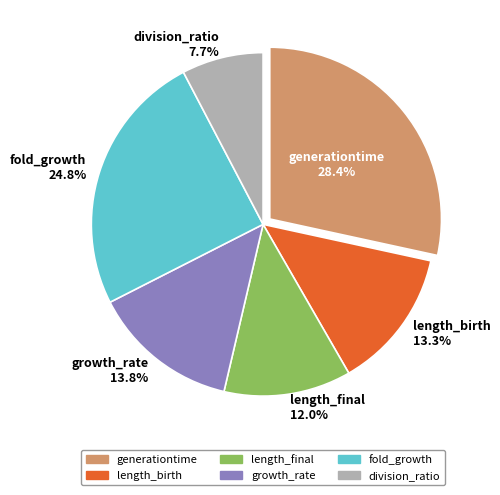

Which slice is the smallest?

division_ratio